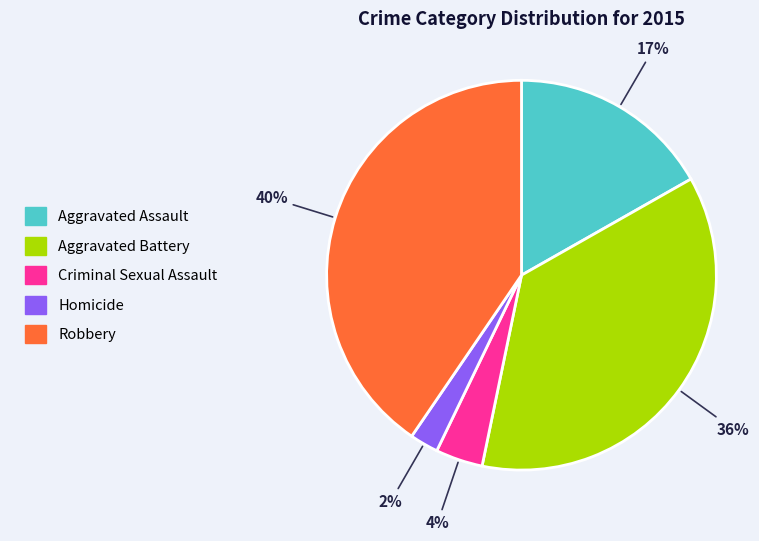

Does Aggravated Assault account for over 50% of the chart?

No